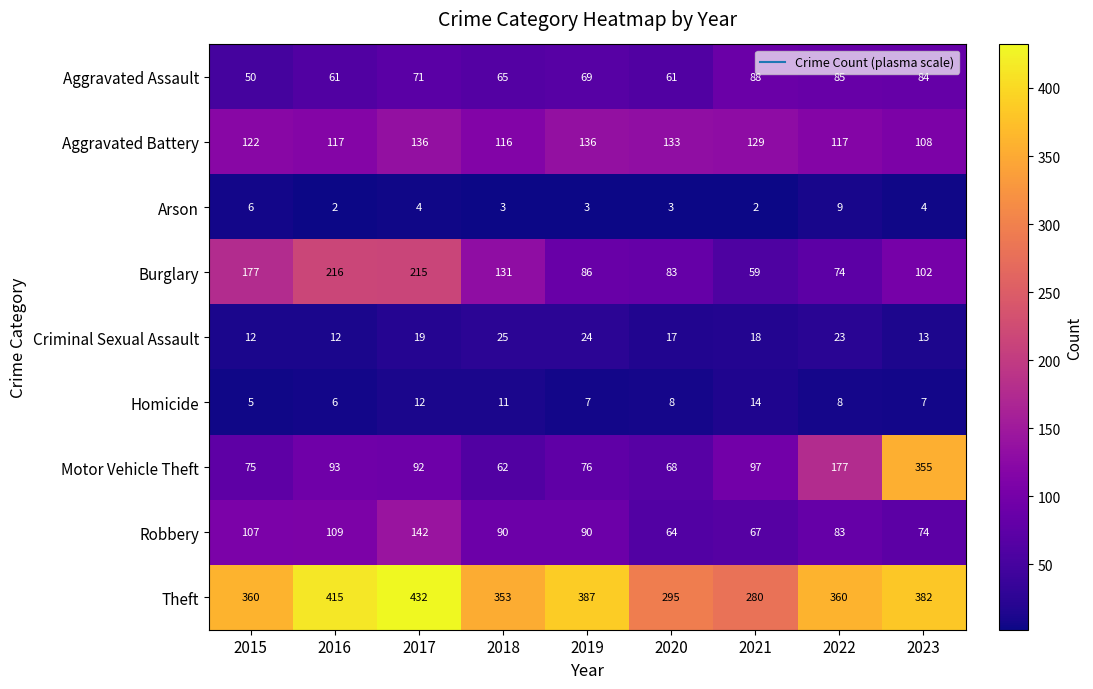

List the series in order of their peak value, lowest first.

Arson, Homicide, Criminal Sexual Assault, Aggravated Assault, Aggravated Battery, Robbery, Burglary, Motor Vehicle Theft, Theft